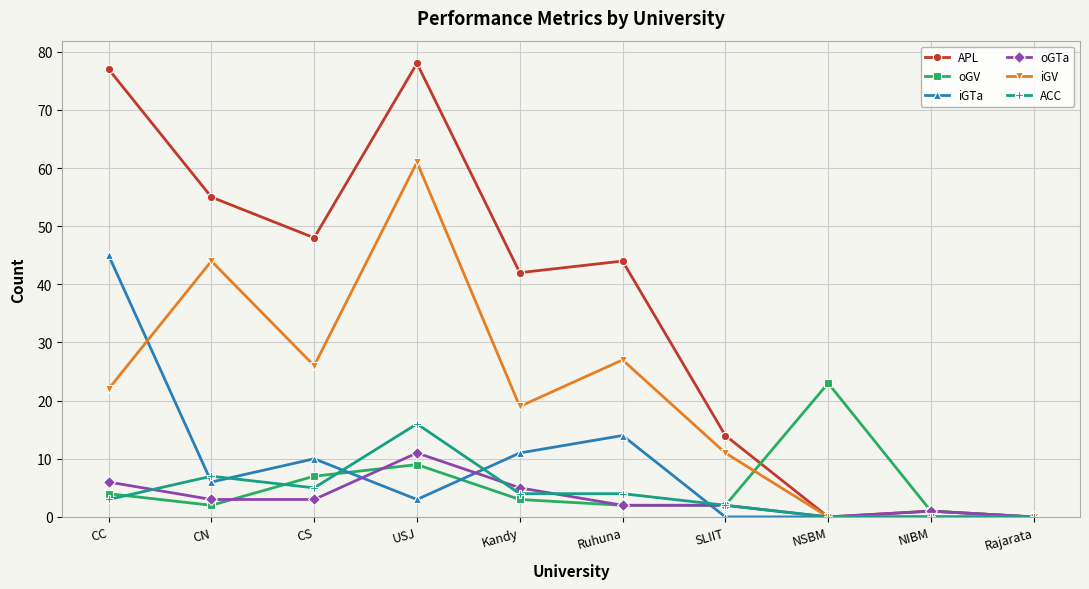

What is the difference between the maximum and minimum values in the iGV series?

61